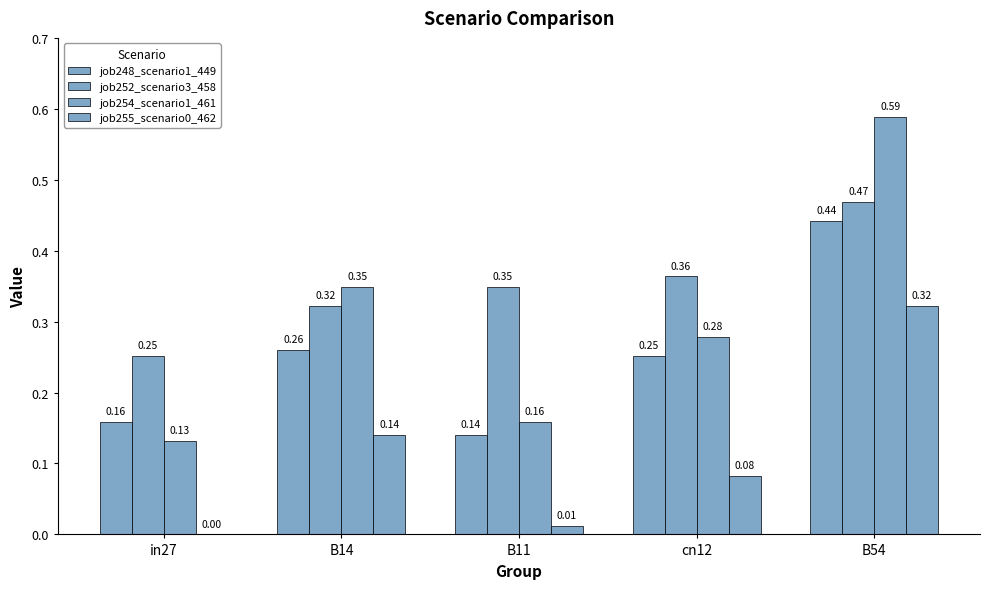

At which label does job255_scenario0_462 reach its peak?

B54